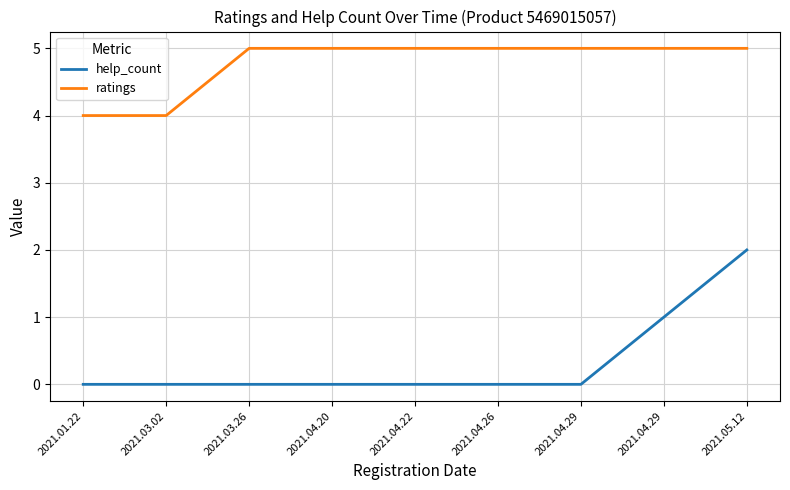

At which label does help_count reach its peak?

2021.05.12